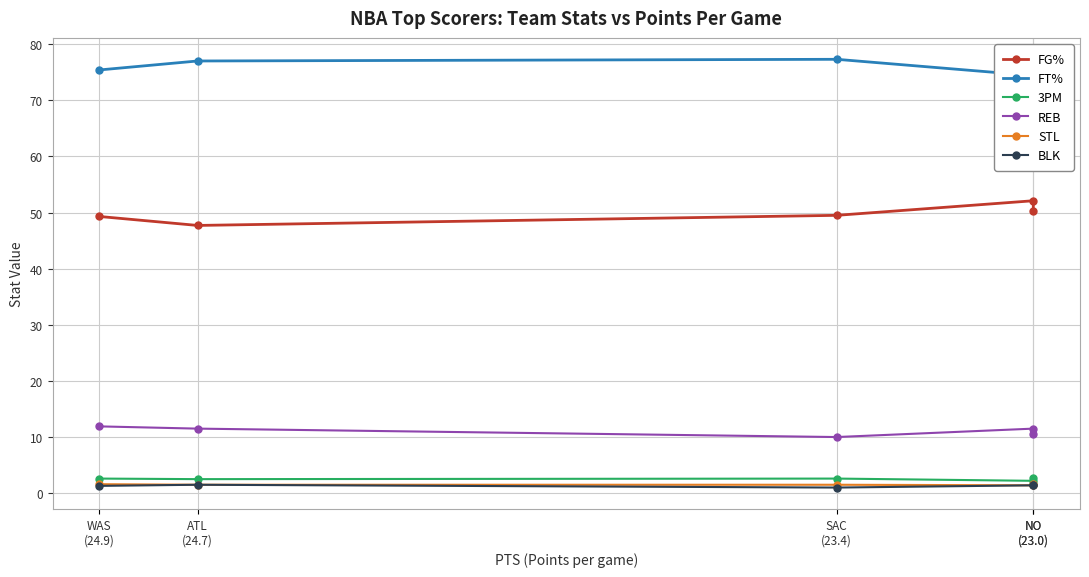

How many lines are shown in the chart?

6